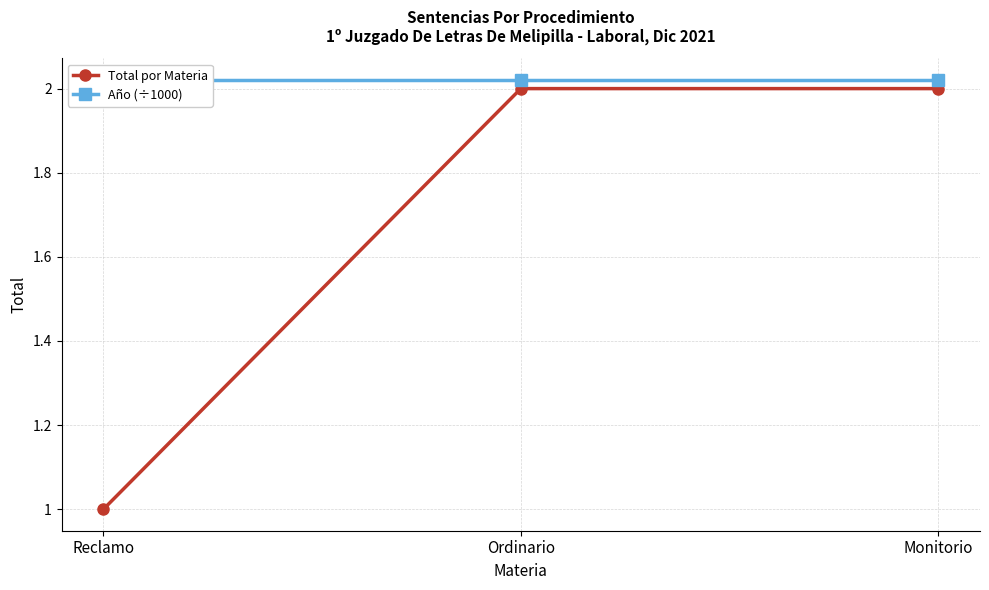

What is the greatest value displayed?

2.0